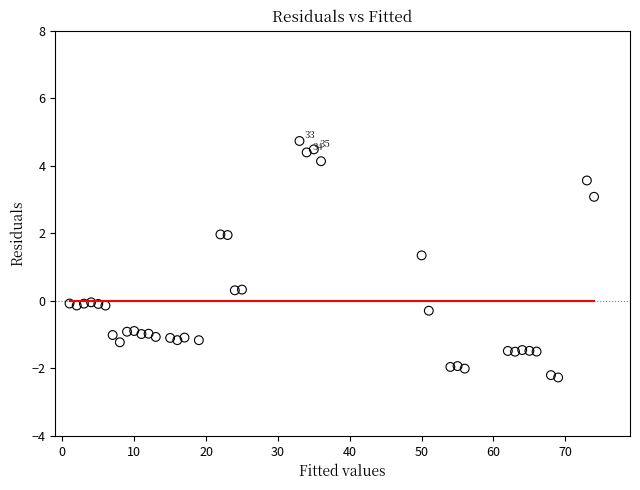

What Y value in the scatter plot is closest to 1?

1.3